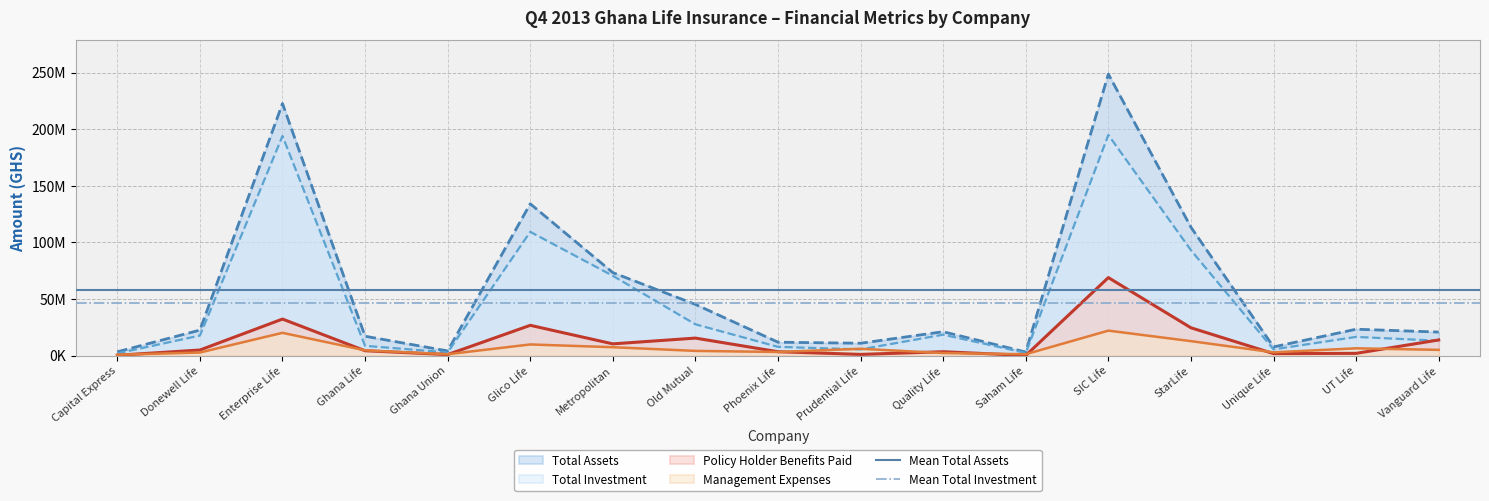

True or false: Management Expenses has a value of 5943854 at Prudential Life.

True